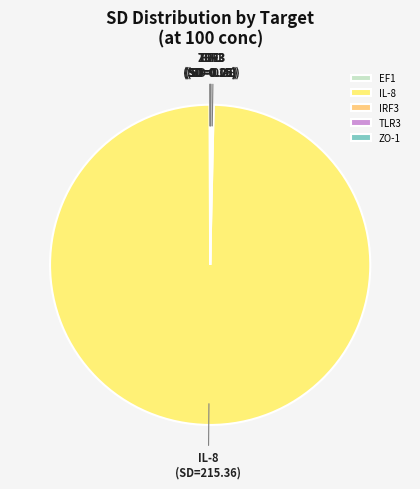

What is the largest slice in the pie chart?

IL-8